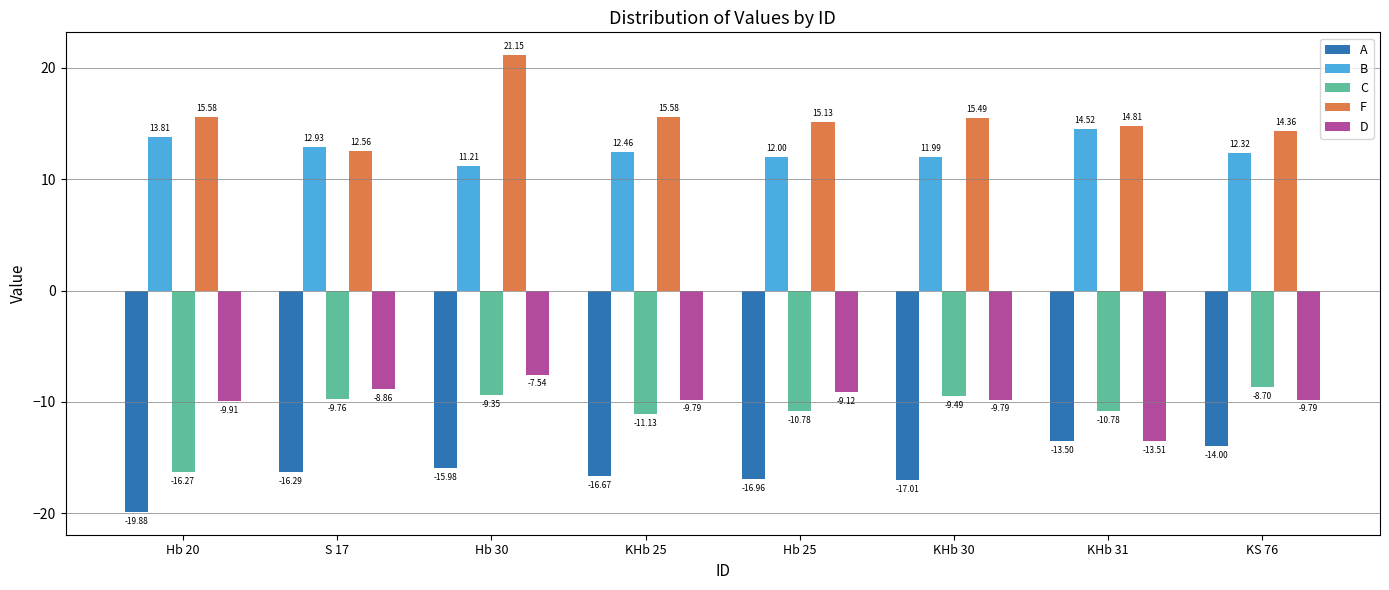

What is the approximate value of D at KHb 31?

-13.5